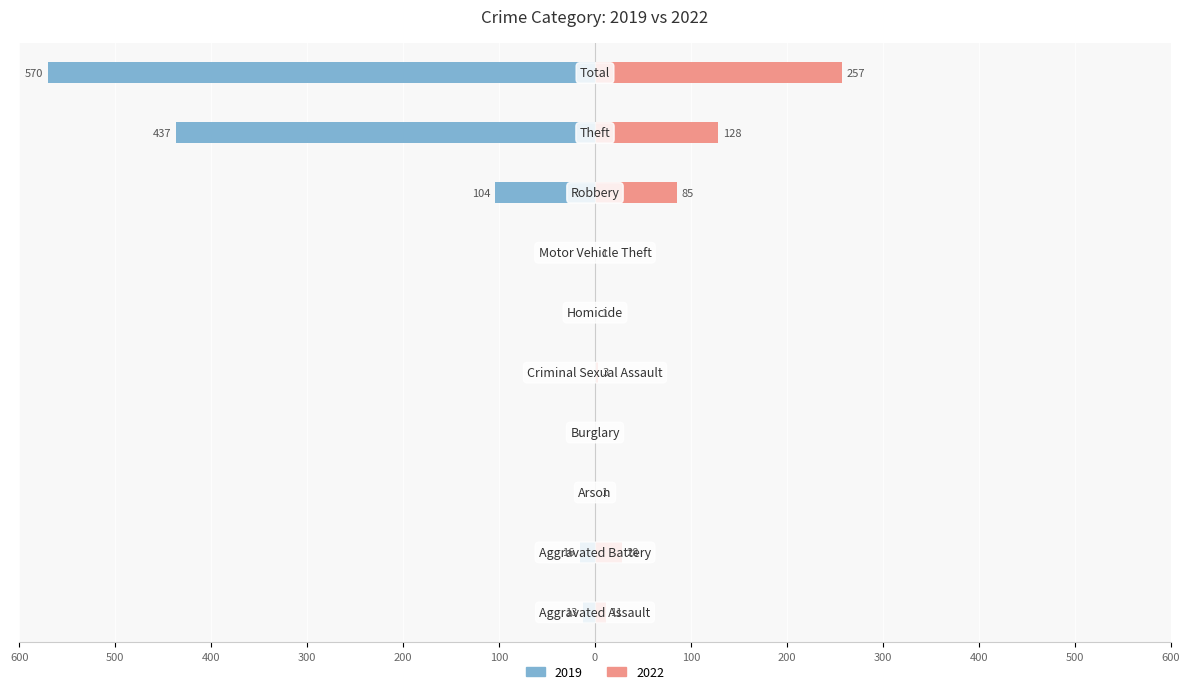

The 2022 series shows 14 at Aggravated Assault. True or false?

False